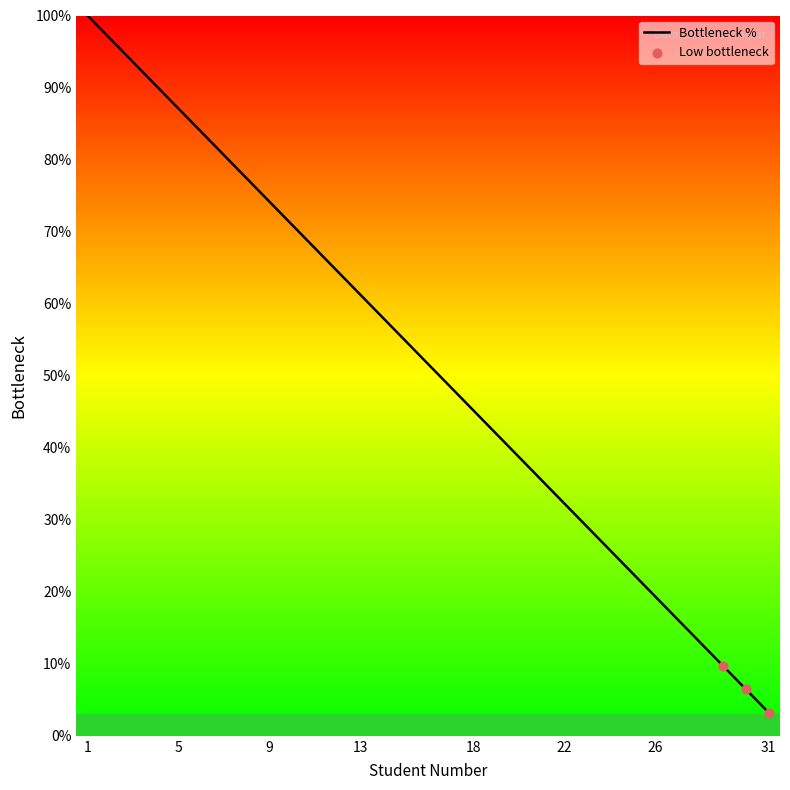

What is the maximum value shown in the chart?

100.0